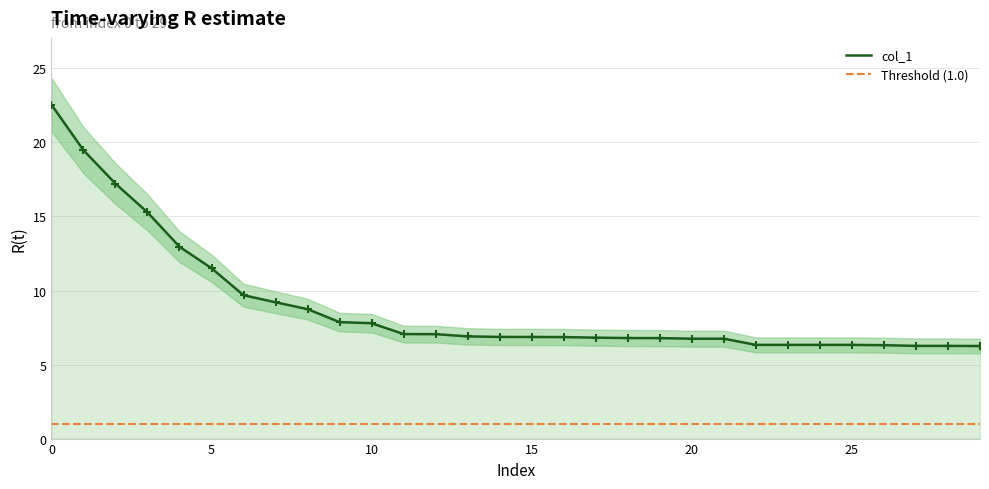

What is the ratio of the value at 23 to the value at 4?

0.5